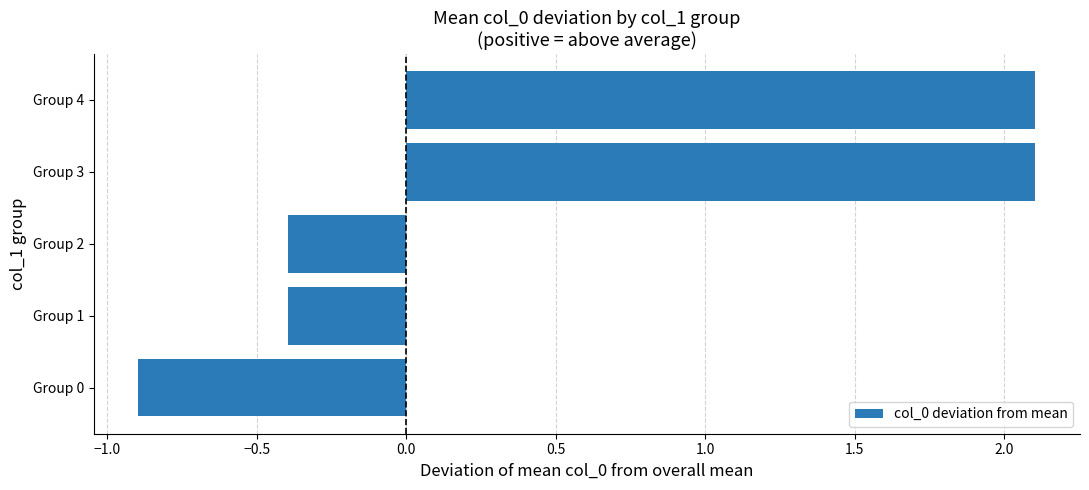

Reading top to bottom, transcribe all the data shown in this chart.

Group 4=2.1	Group 3=2.1	Group 2=-0.4	Group 1=-0.4	Group 0=-0.9